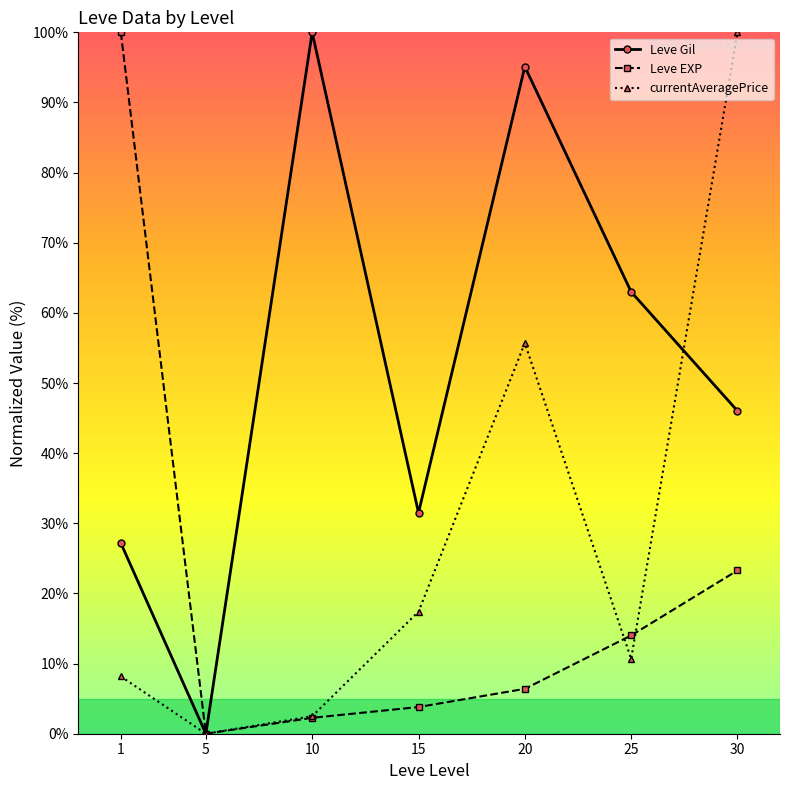

What are all the series names shown in the legend?

Leve Gil, Leve EXP, currentAveragePrice